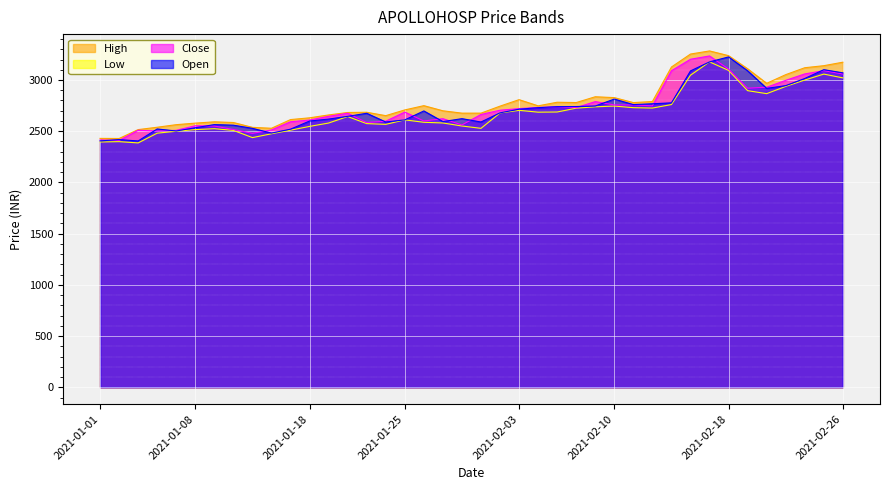

What is the highest value of the Close series?

3235.0